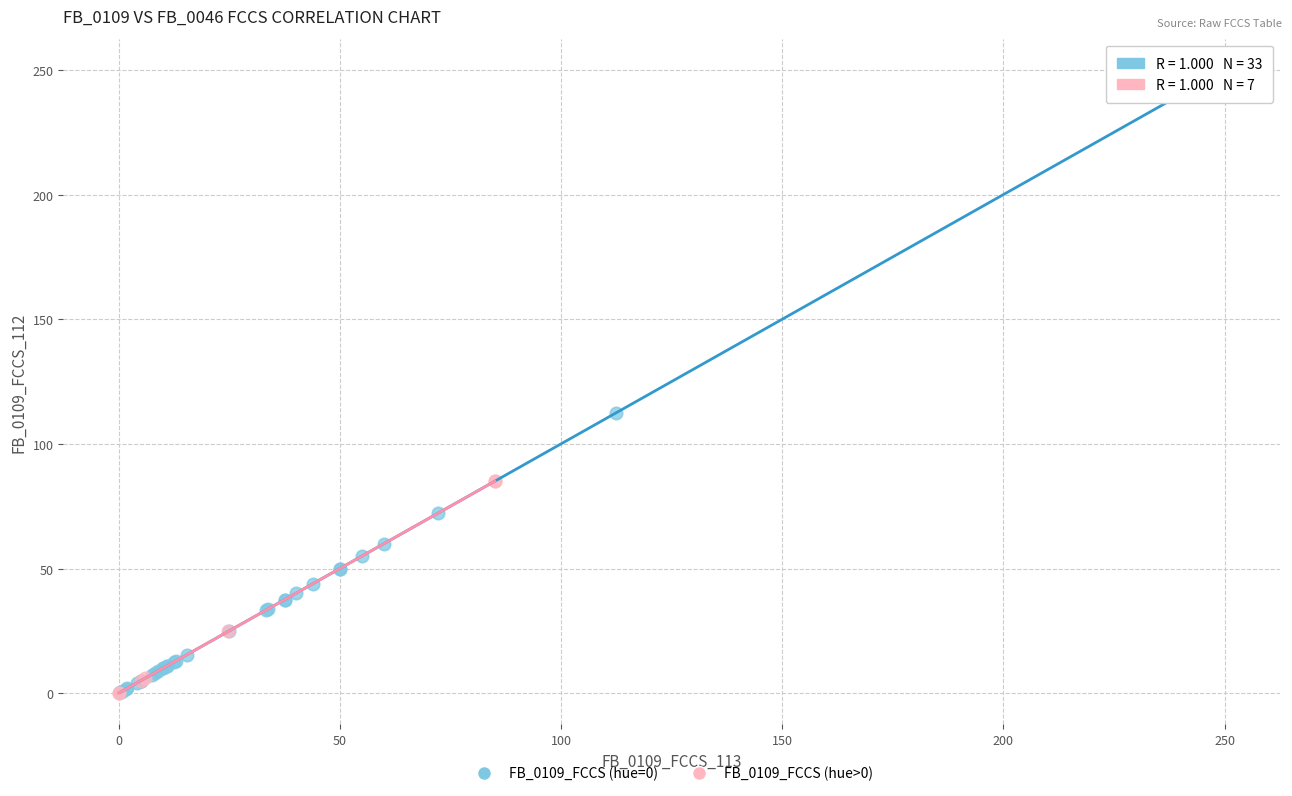

What are all the series names shown in the legend?

FB_0109_FCCS (hue=0), FB_0109_FCCS (hue>0)